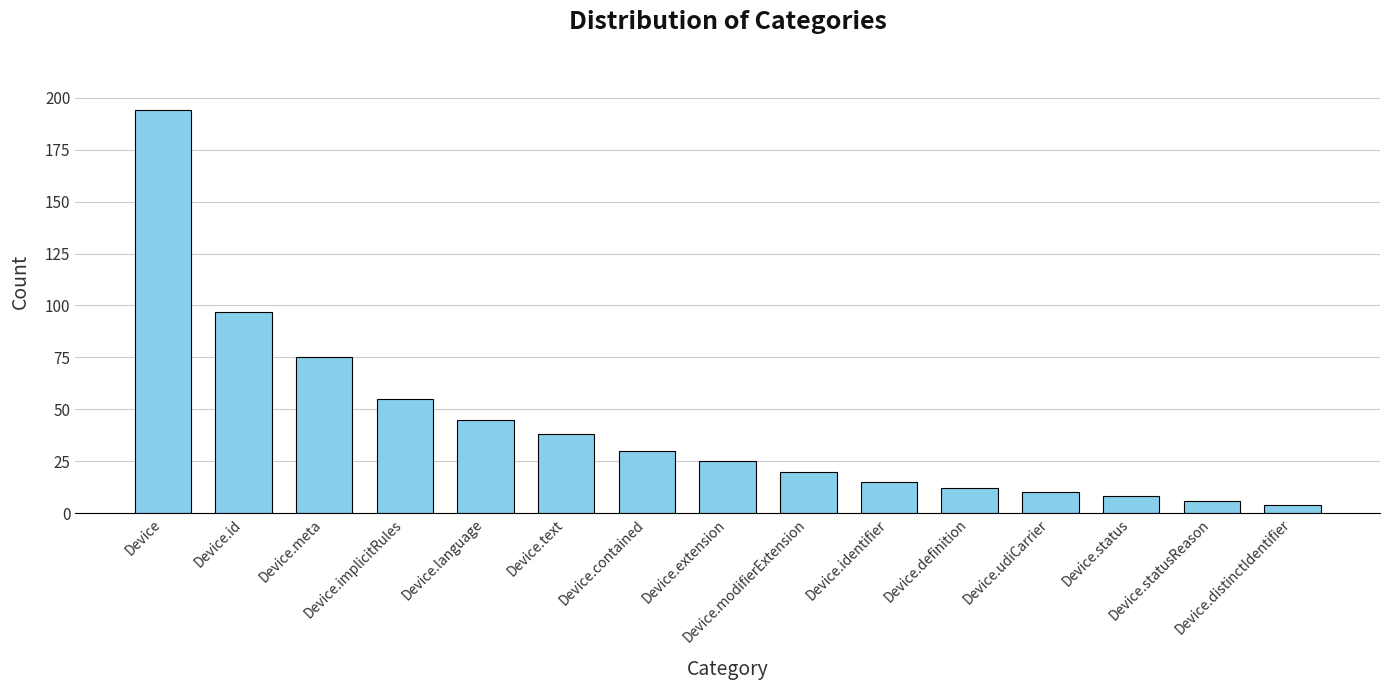

What position from the left is Device.implicitRules?

4